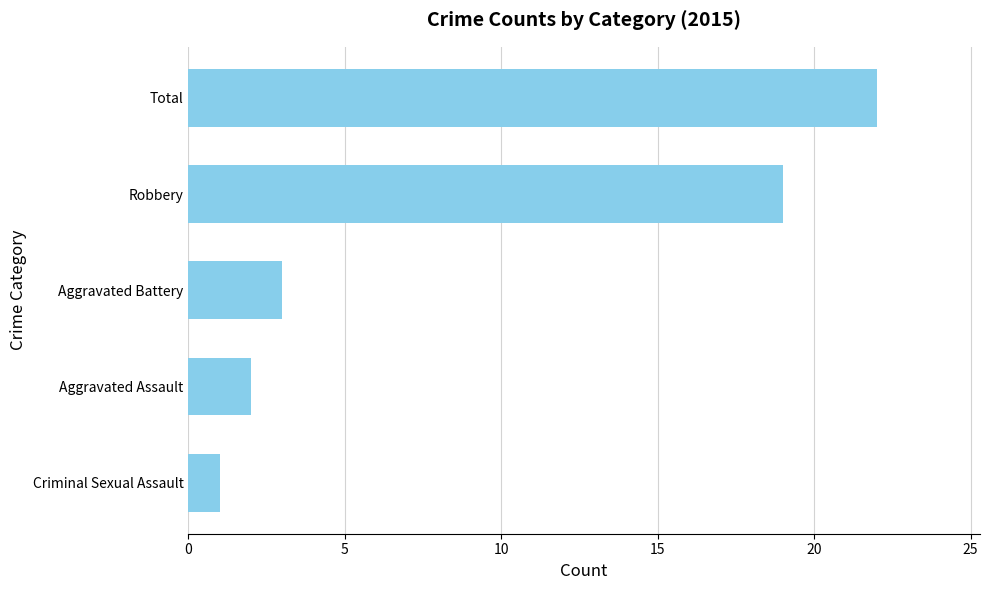

Rank the categories by value from lowest to highest.

Criminal Sexual Assault, Aggravated Assault, Aggravated Battery, Robbery, Total